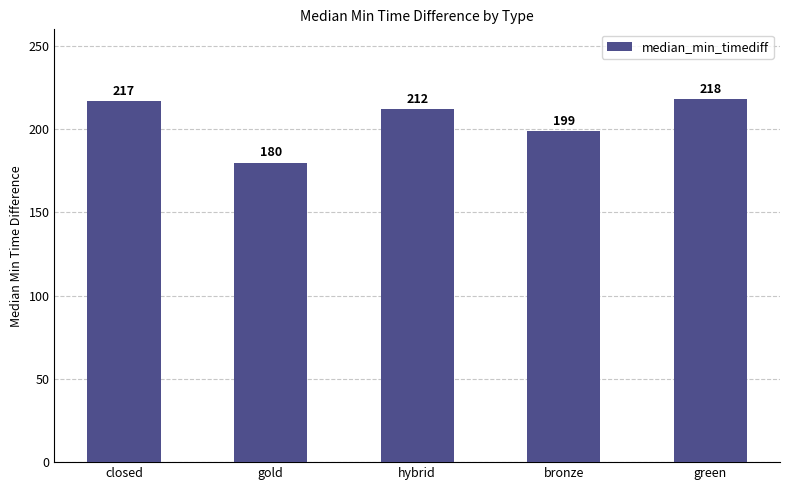

Approximately how many times larger is the value at bronze compared to closed?

0.9